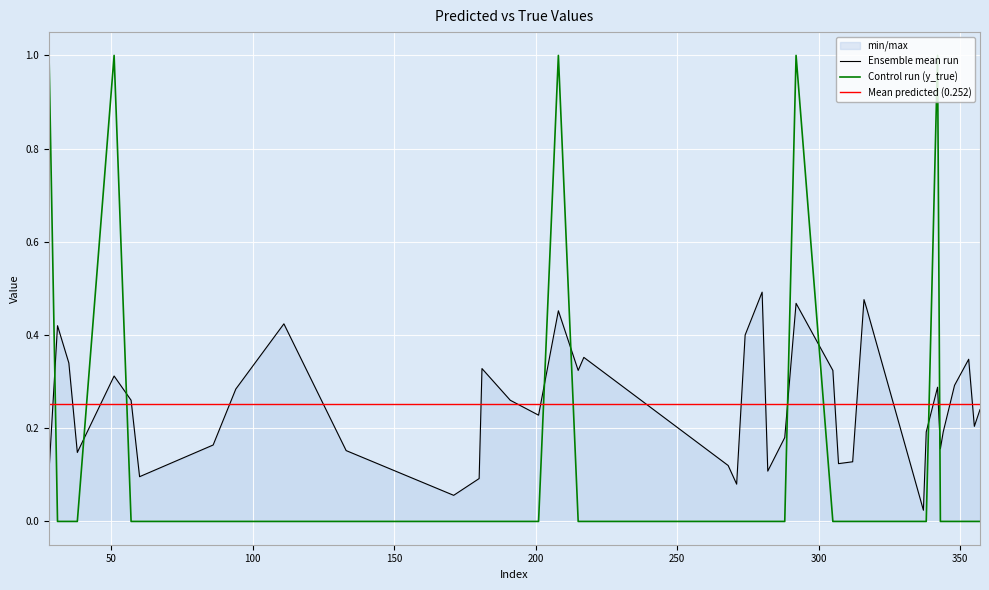

Reading left to right, list all the values displayed in this chart.

y_pred: 28=0.1	31=0.4	35=0.3	38=0.1	51=0.3	57=0.3	60=0.1	86=0.2	94=0.3	111=0.4	133=0.2	171=0.1	180=0.1	181=0.3	191=0.3	201=0.2	208=0.5	215=0.3	217=0.4	268=0.1	271=0.1	274=0.4	280=0.5	282=0.1	288=0.2	292=0.5	305=0.3	307=0.1	312=0.1	316=0.5	317=0.5	337=0.0	338=0.2	342=0.3	343=0.2	344=0.2	348=0.3	353=0.3	355=0.2	357=0.2
y_true: 28=1.0	31=0.0	35=0.0	38=0.0	51=1.0	57=0.0	60=0.0	86=0.0	94=0.0	111=0.0	133=0.0	171=0.0	180=0.0	181=0.0	191=0.0	201=0.0	208=1.0	215=0.0	217=0.0	268=0.0	271=0.0	274=0.0	280=0.0	282=0.0	288=0.0	292=1.0	305=0.0	307=0.0	312=0.0	316=0.0	317=0.0	337=0.0	338=0.0	342=1.0	343=0.0	344=0.0	348=0.0	353=0.0	355=0.0	357=0.0